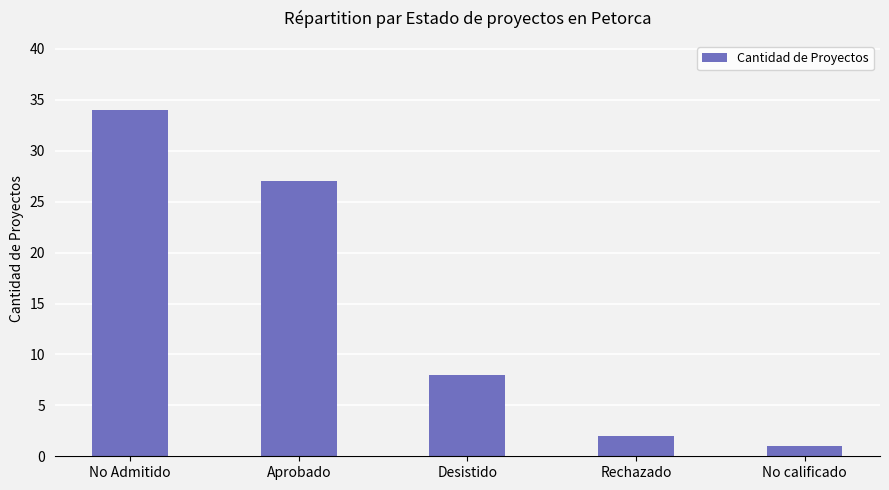

True or false: the data shows 14 at Aprobado.

False